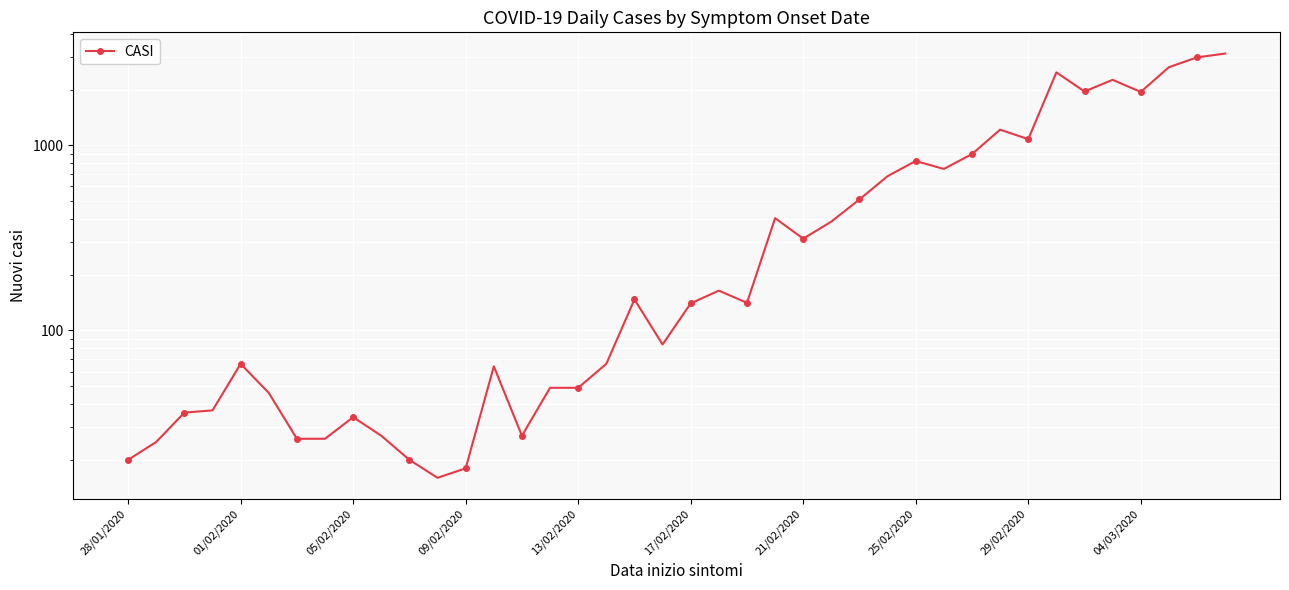

What is the change in value from 28/01/2020 to 18?

+127